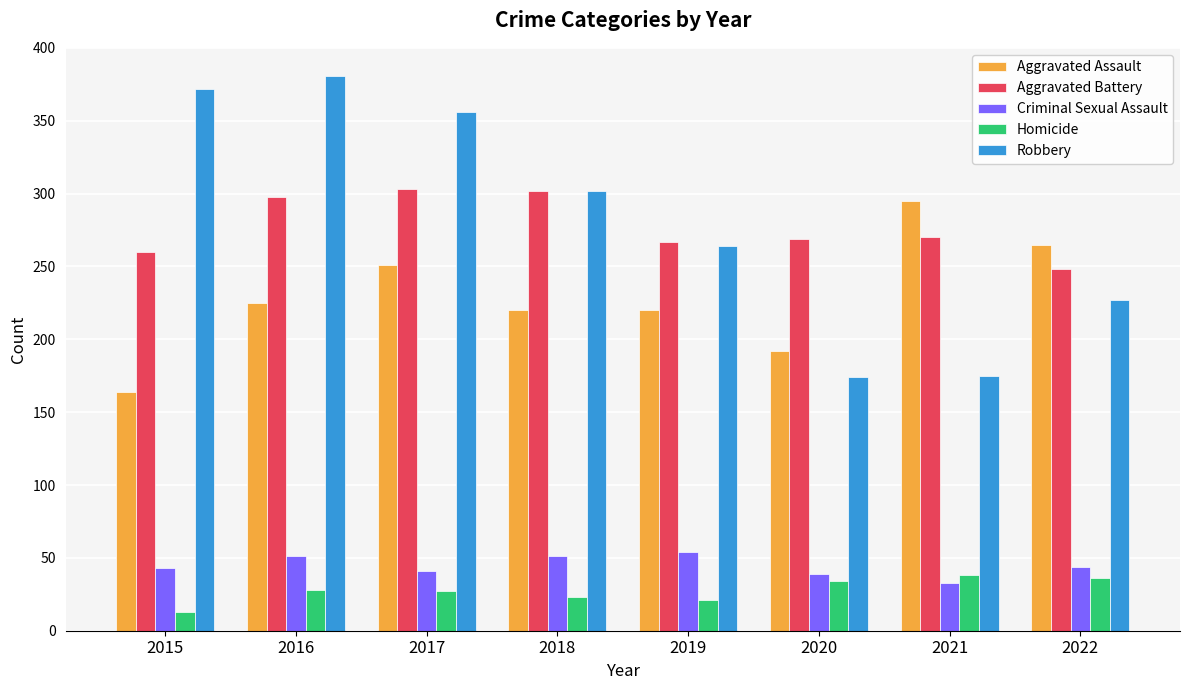

What is the approximate value of Criminal Sexual Assault at 2016, to the nearest 10?

50